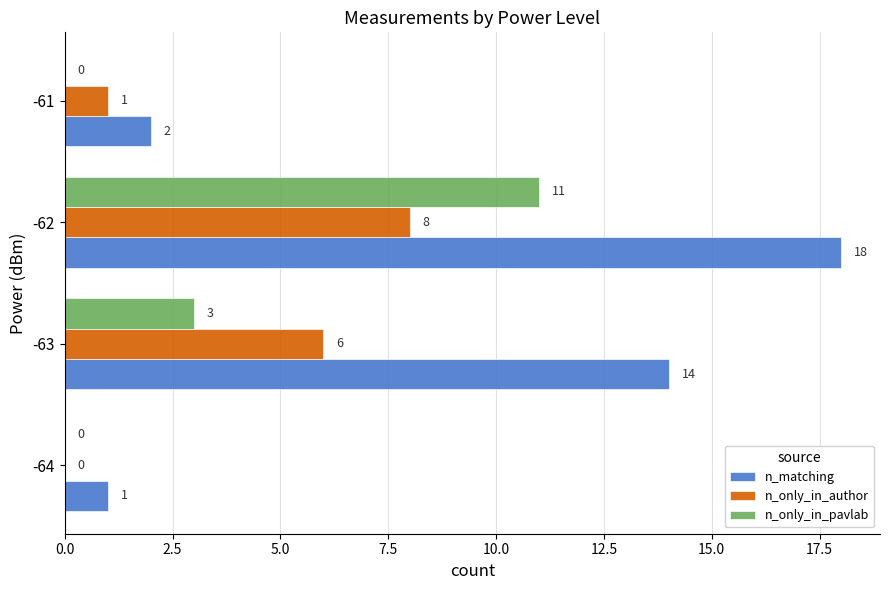

What is the maximum value shown in the chart?

18